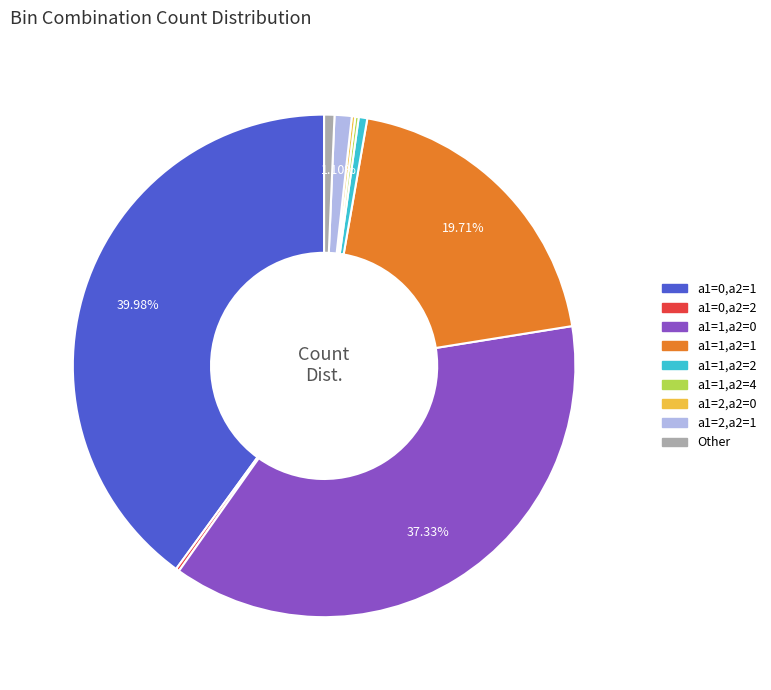

Does any single category account for the majority?

No